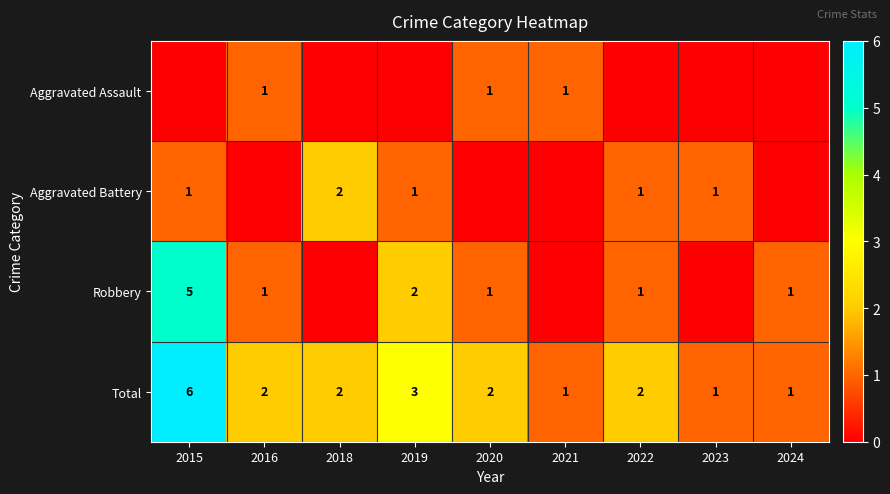

What is the difference between the maximum and minimum values in the Total series?

5